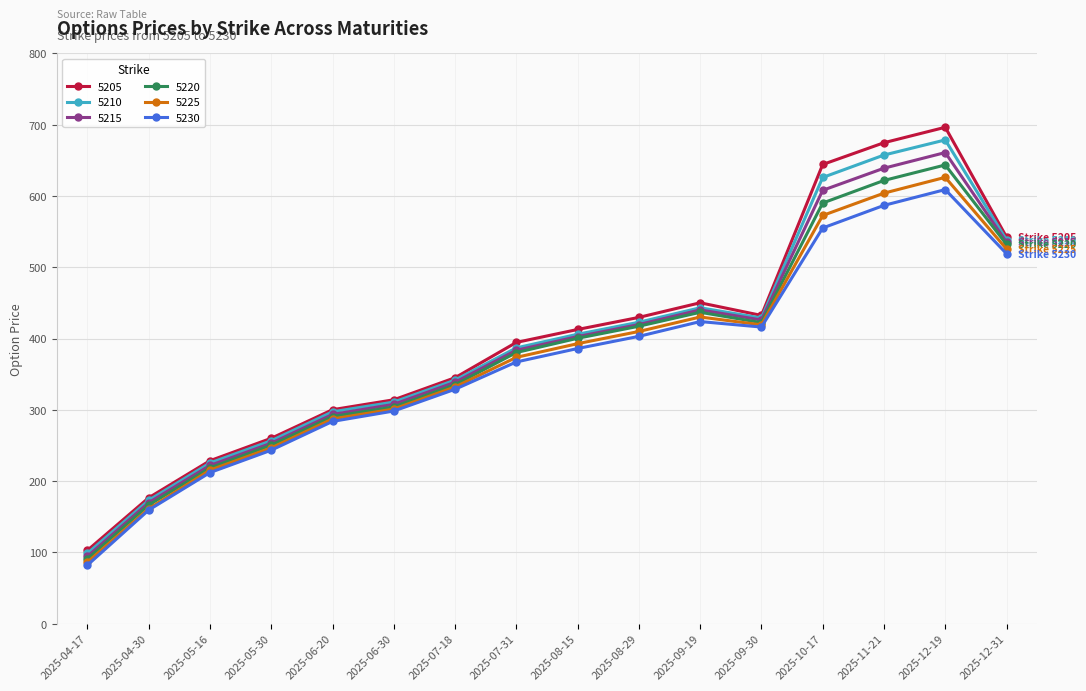

At which category is the sum across all series the highest?

2025-12-19